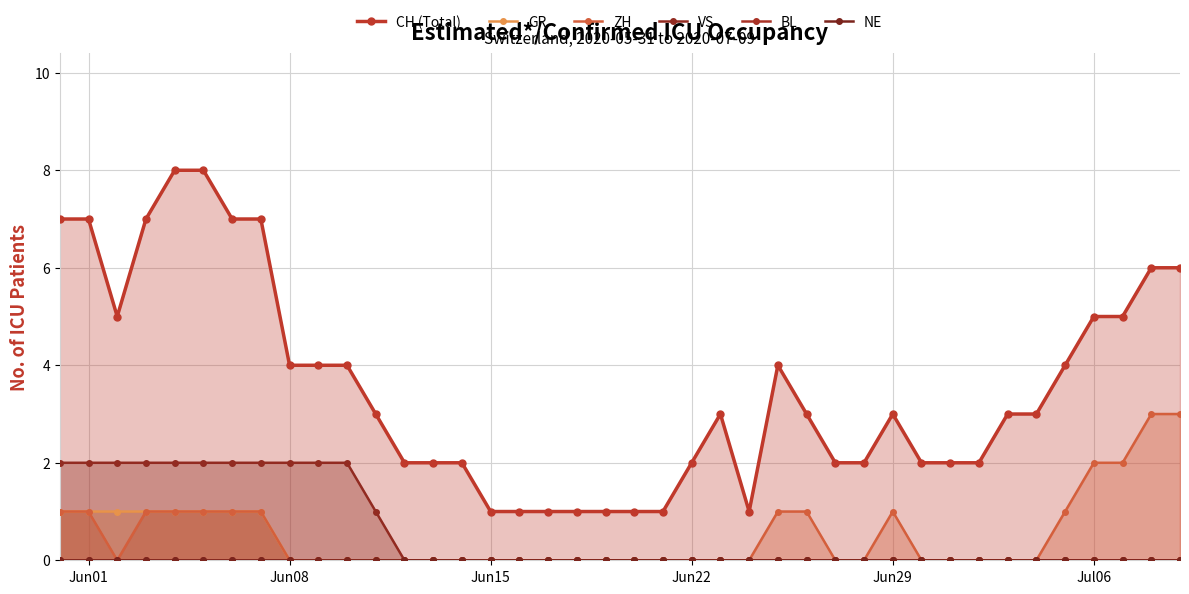

True or false: ZH has more than 0 interior local peaks.

True